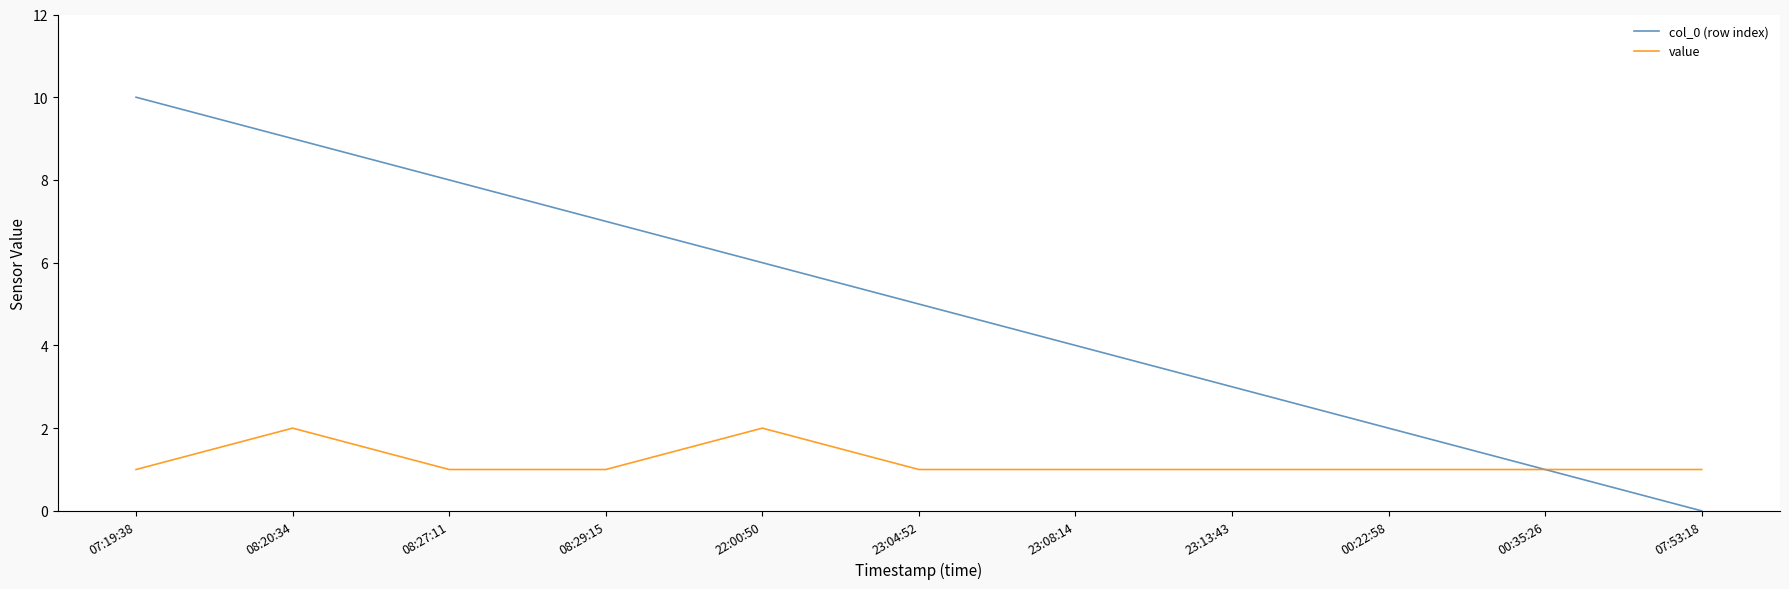

List the series in order of their overall mean, highest first.

col_0 (row index), value